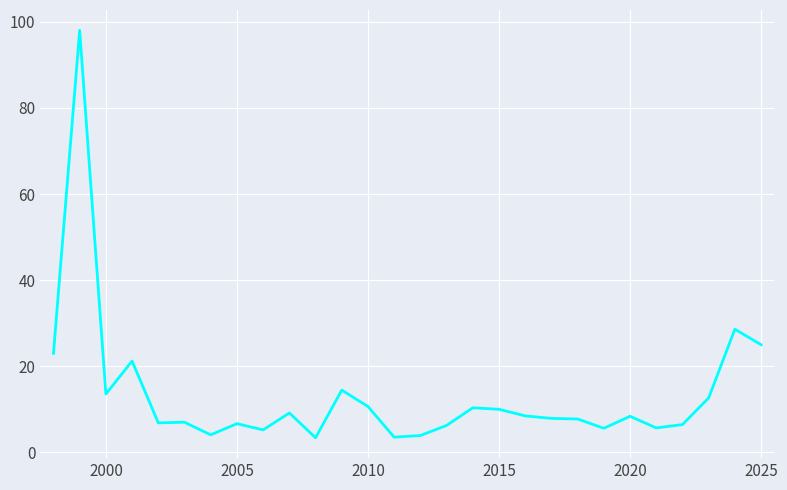

What is the difference between the maximum and minimum values?

94.6